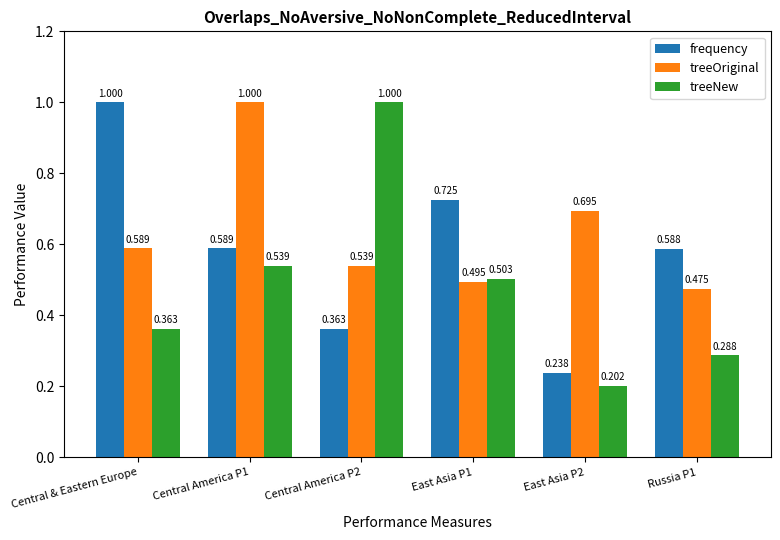

Rank the series at Central America P2 from lowest to highest value.

frequency, treeOriginal, treeNew